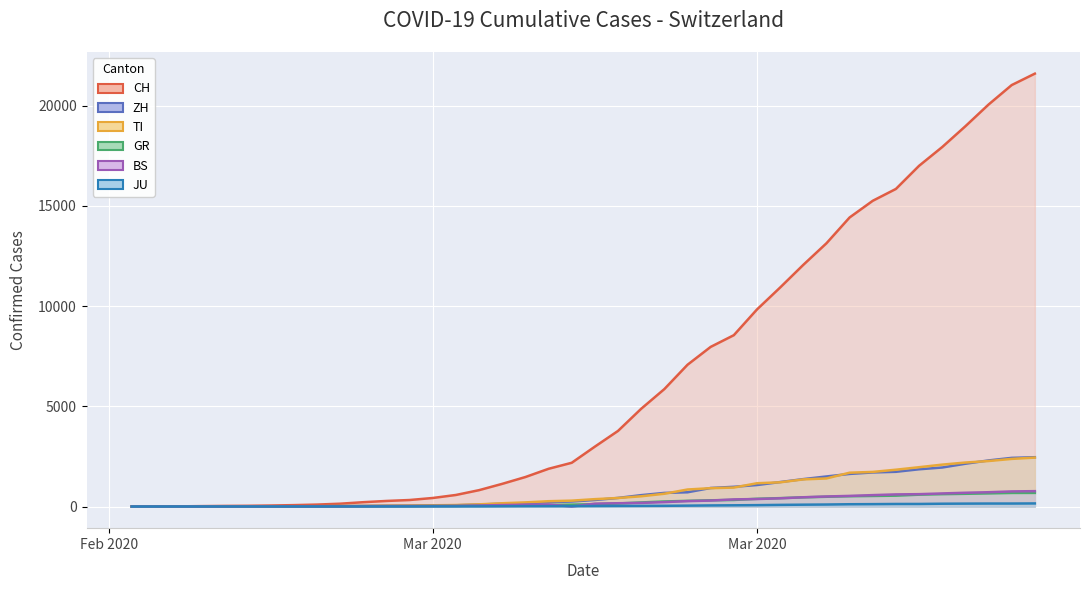

What is the label of the 7th point from the right?

2020-03-29